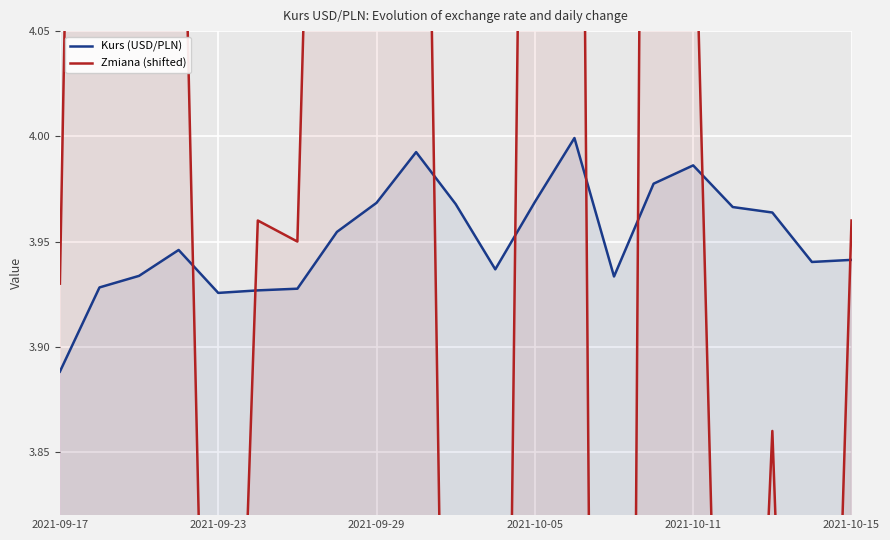

How many interior local valleys does the Zmiana (shifted) series have?

8